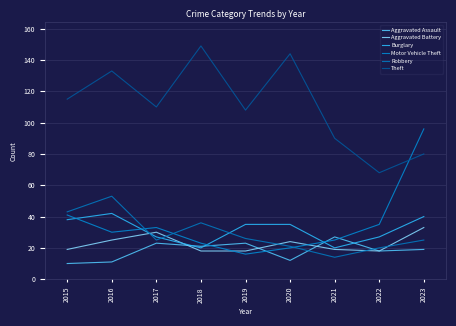

Does the chart display data point markers on the line(s)?

No